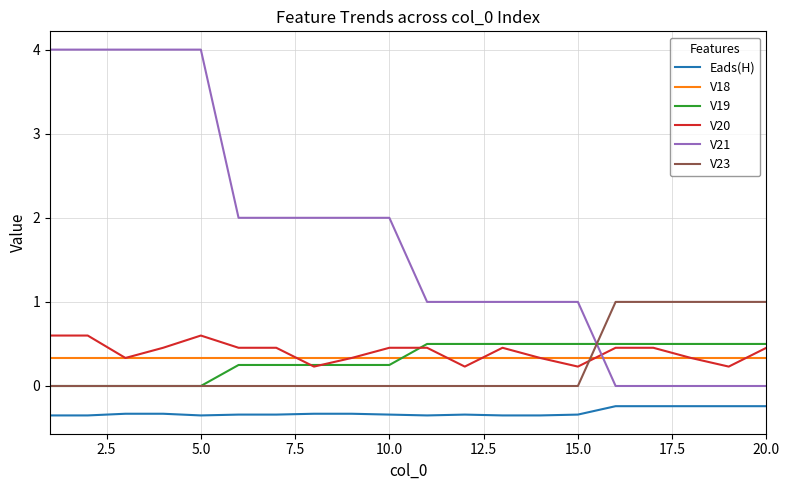

What is the maximum value shown in the chart?

4.0